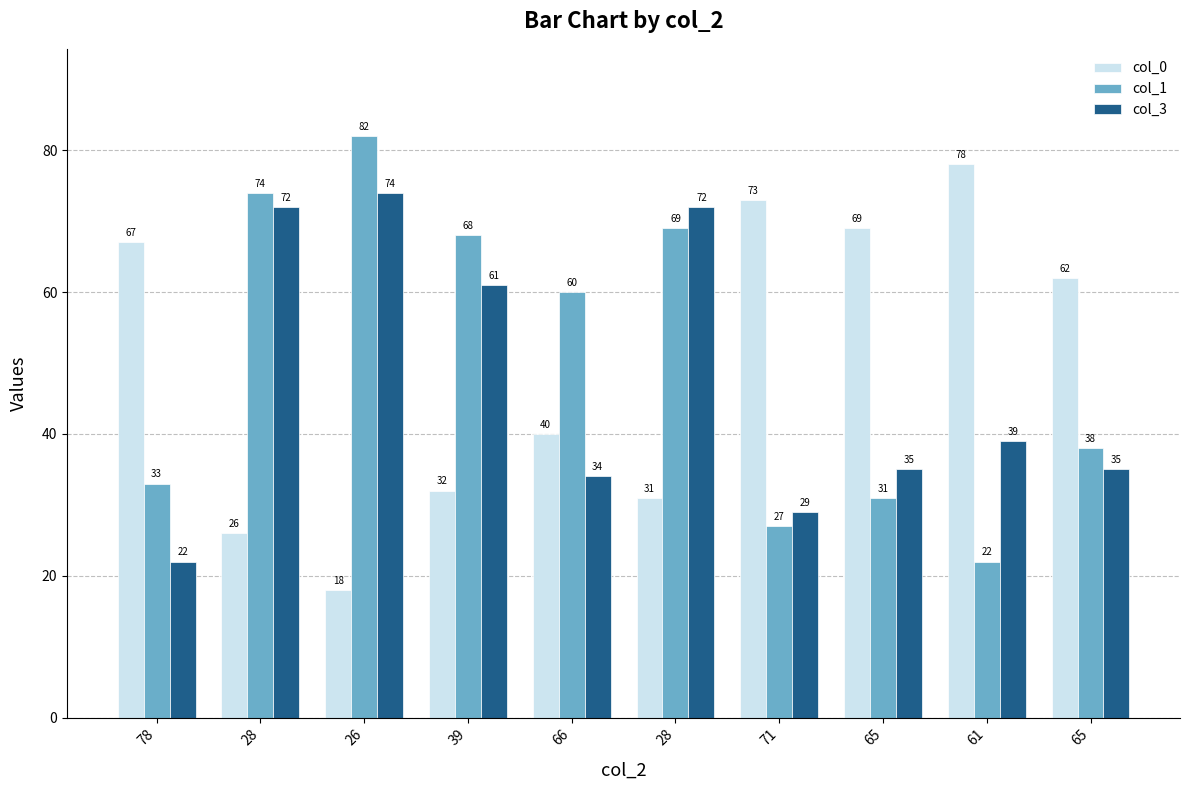

What is the difference between the second highest and minimum values in the col_1 series?

52